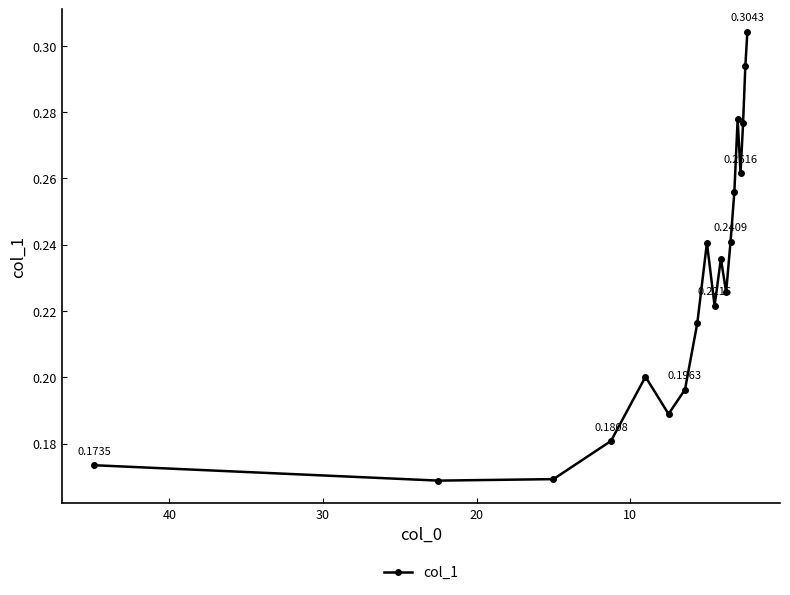

True or false: the data shows 0.4 at 9.

False